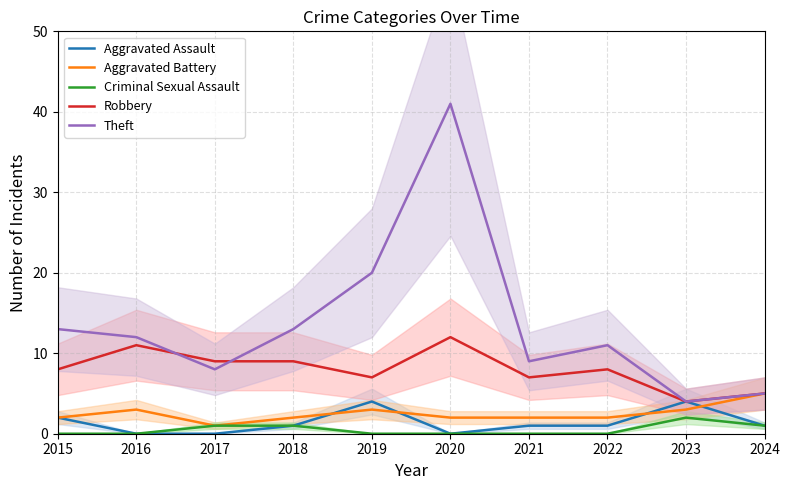

Reading left to right, transcribe all the data shown in this chart.

Aggravated Assault: 2	0	0	1	4	0	1	1	4	1
Aggravated Battery: 2	3	1	2	3	2	2	2	3	5
Criminal Sexual Assault: 0	0	1	1	0	0	0	0	2	1
Robbery: 8	11	9	9	7	12	7	8	4	5
Theft: 13	12	8	13	20	41	9	11	4	5